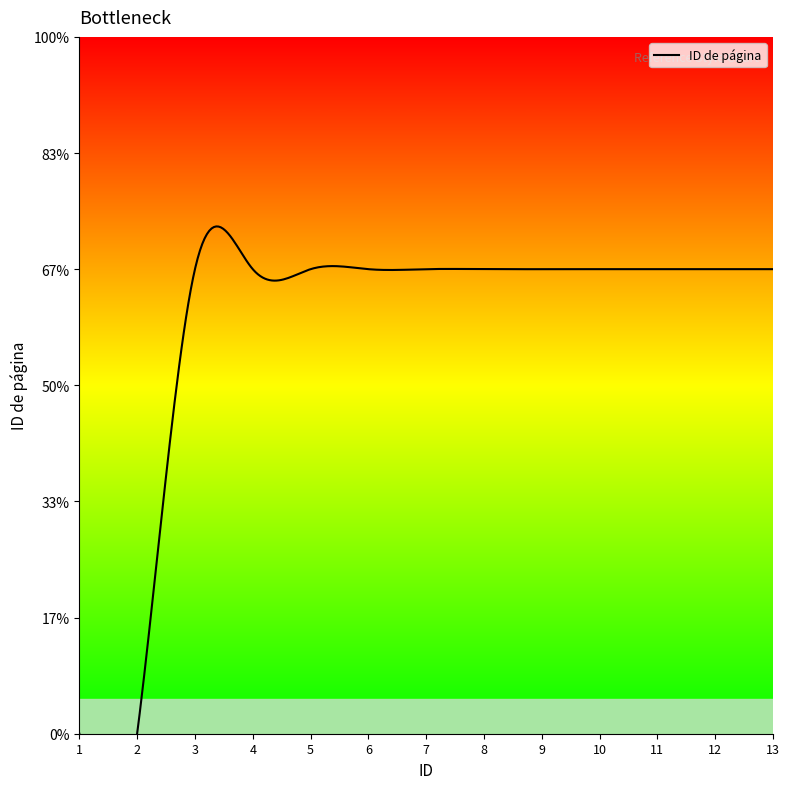

Approximately how many times larger is the value at 8 compared to 13?

1.0